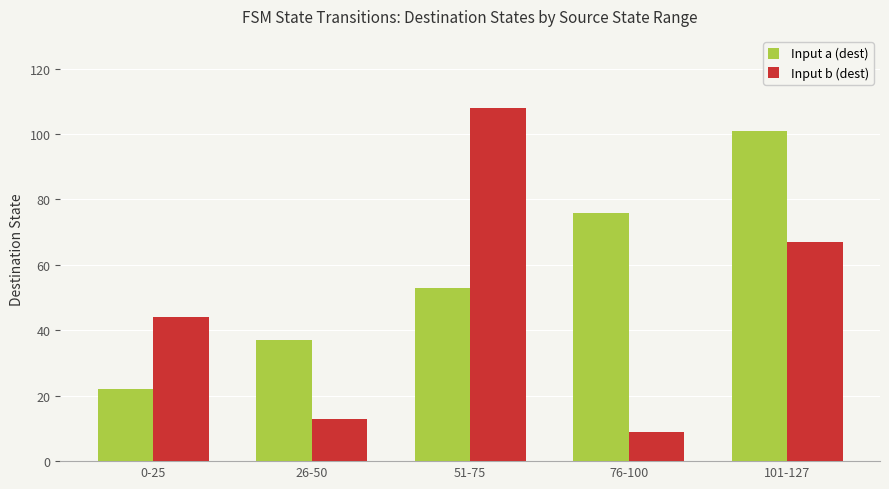

How many data points does each series have?

5